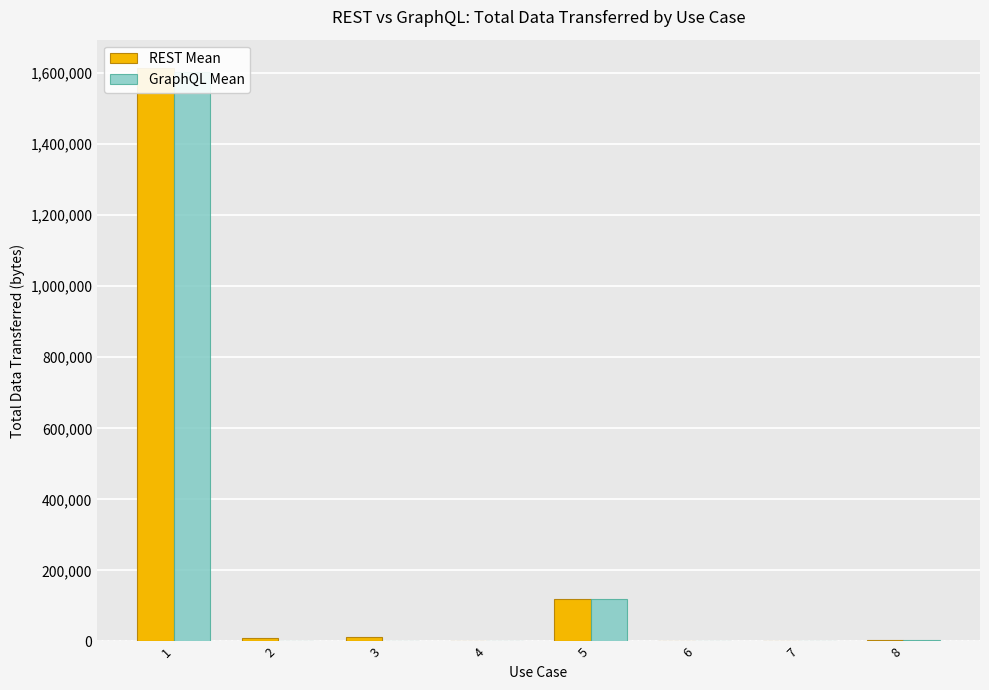

List the series in order of their peak value, lowest first.

GraphQL Mean, REST Mean